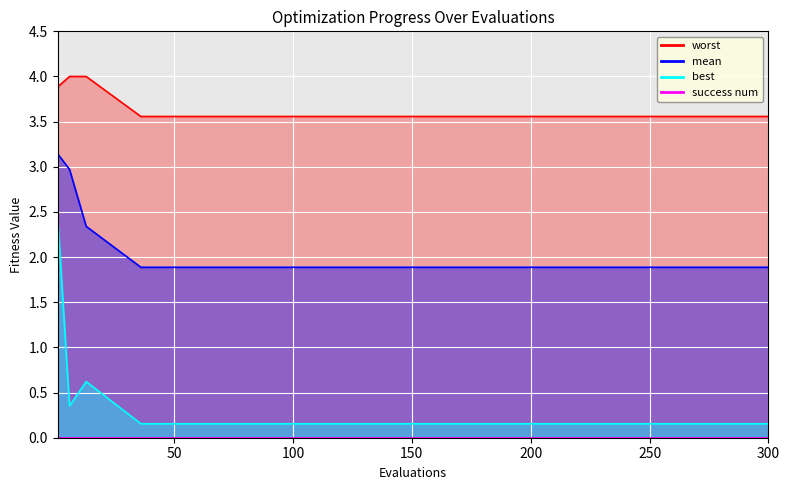

True or false: mean has more than 2 points higher than both neighbors.

False